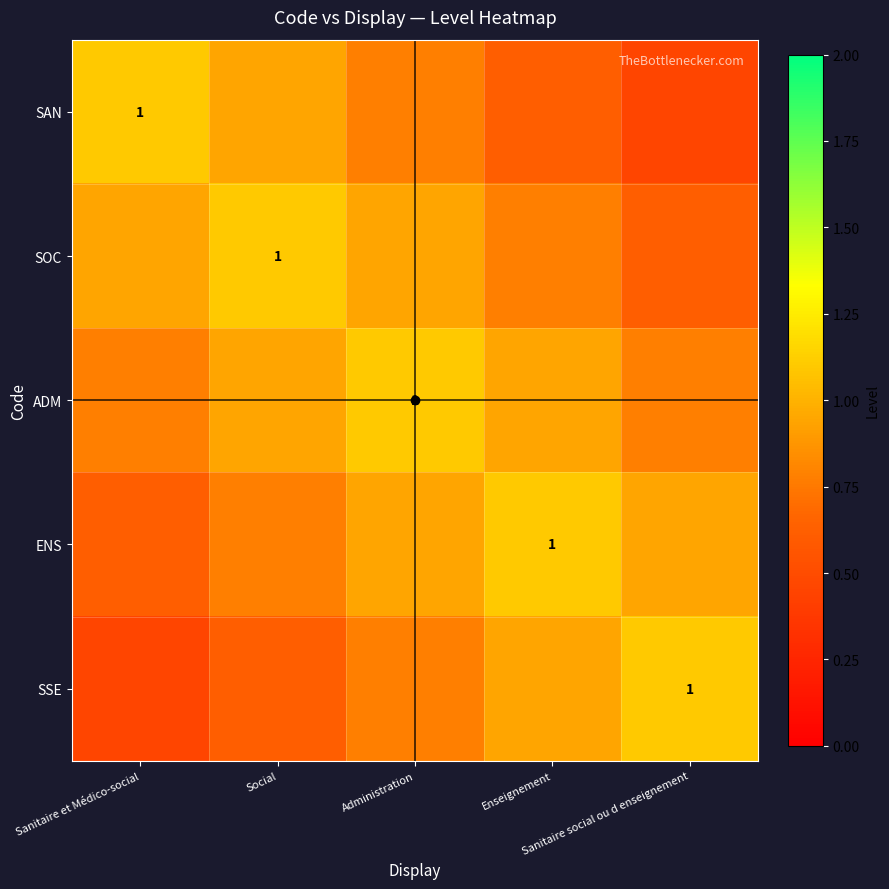

At which category is the sum across all series the highest?

Administration